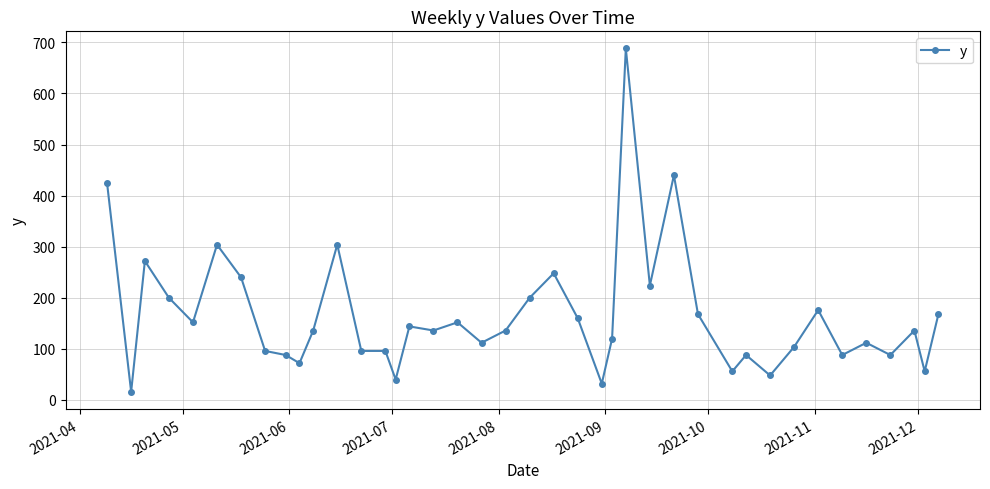

Does the chart have visible grid lines?

Yes